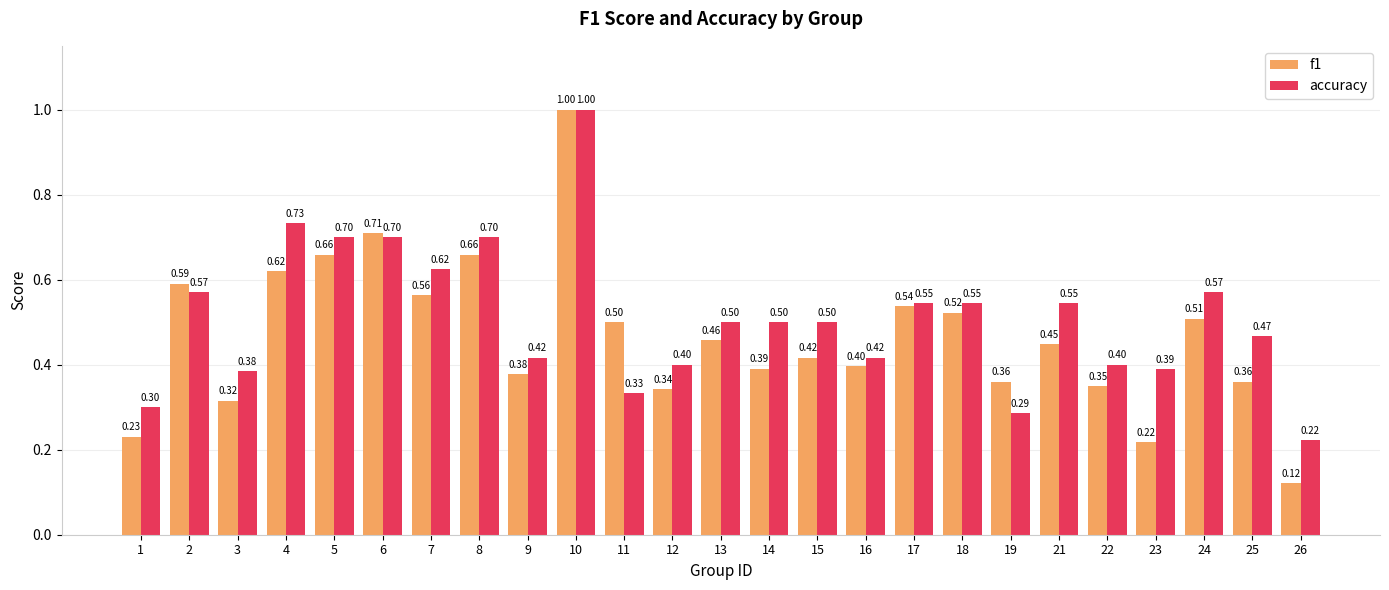

At how many categories does at least one series exceed 0?

25